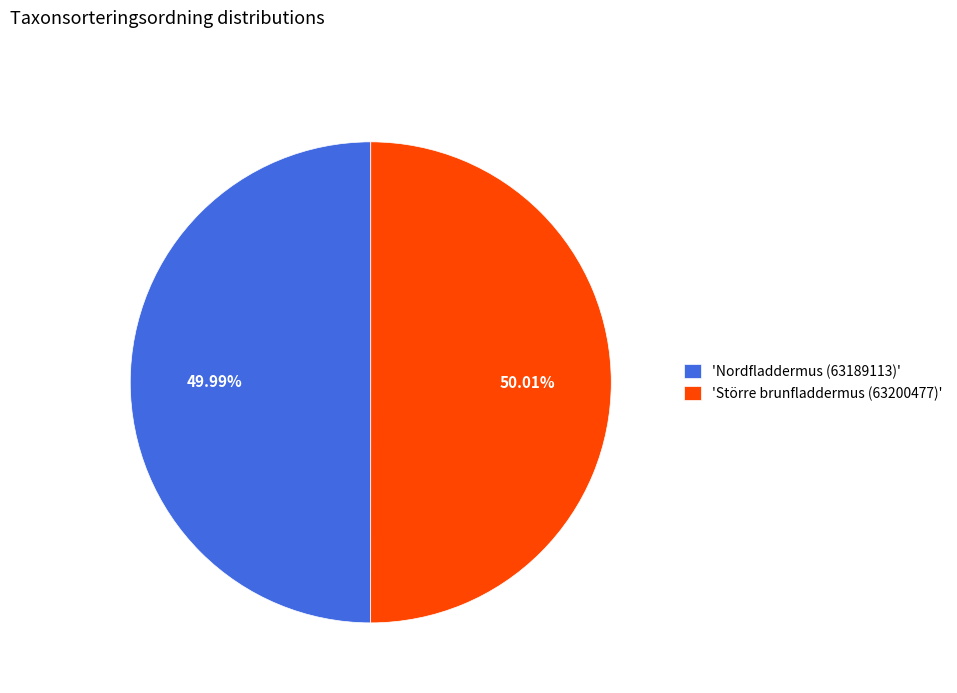

Is there a majority slice in this chart?

Yes